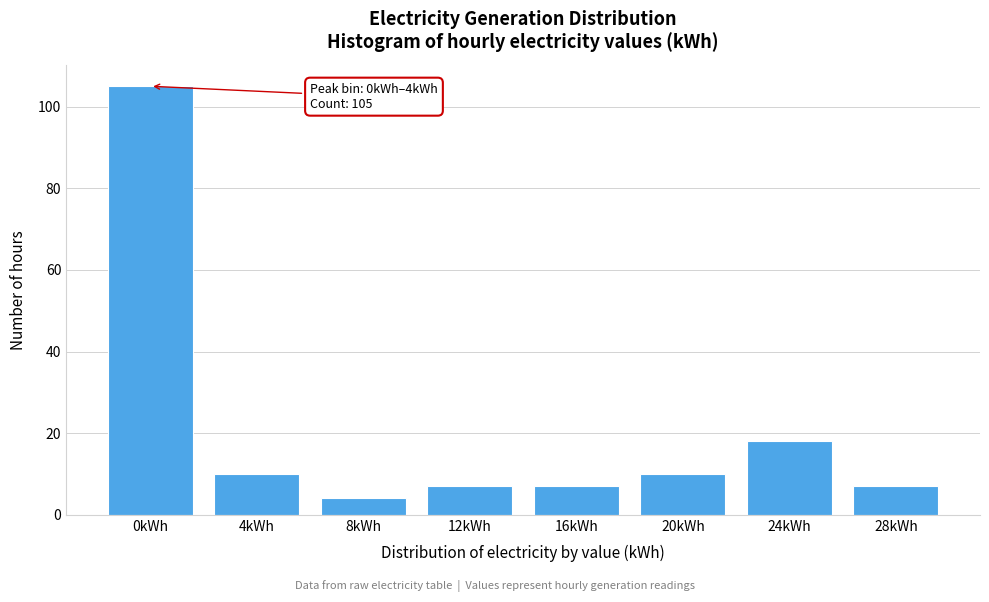

Reading right to left, extract all data points from this chart.

7	18	10	7	7	4	10	105